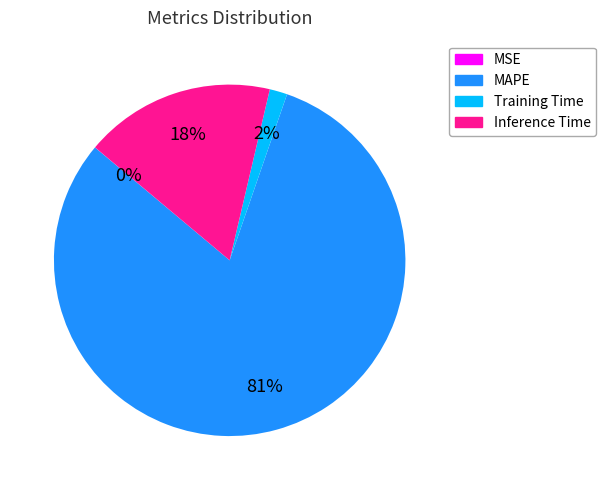

Between Inference Time and MAPE, which is larger?

MAPE